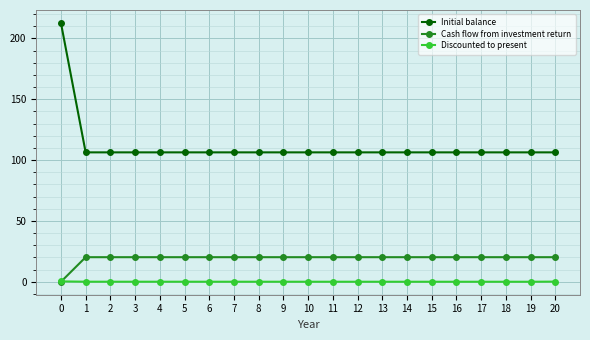

True or false: Discounted to present and Initial balance intersect in this chart.

False